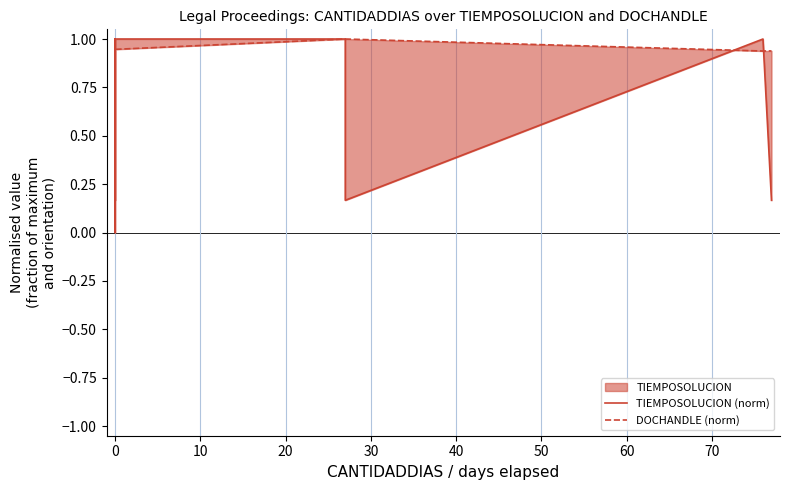

What is the sum of all TIEMPOSOLUCION (norm) values?

10.7